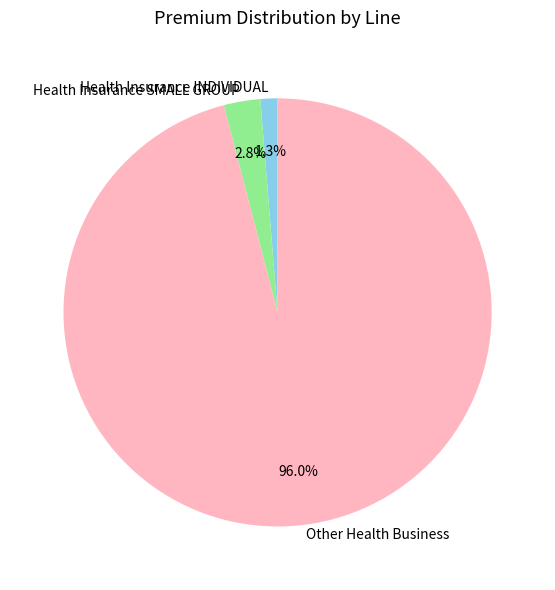

Does Other Health Business represent more than half of the total?

Yes